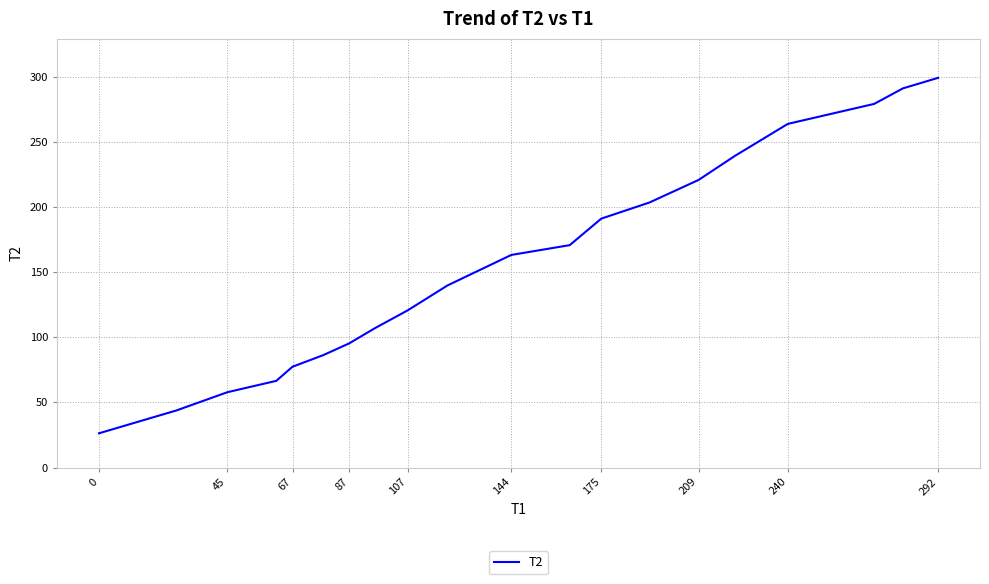

What is the minimum value shown in the chart?

26.4